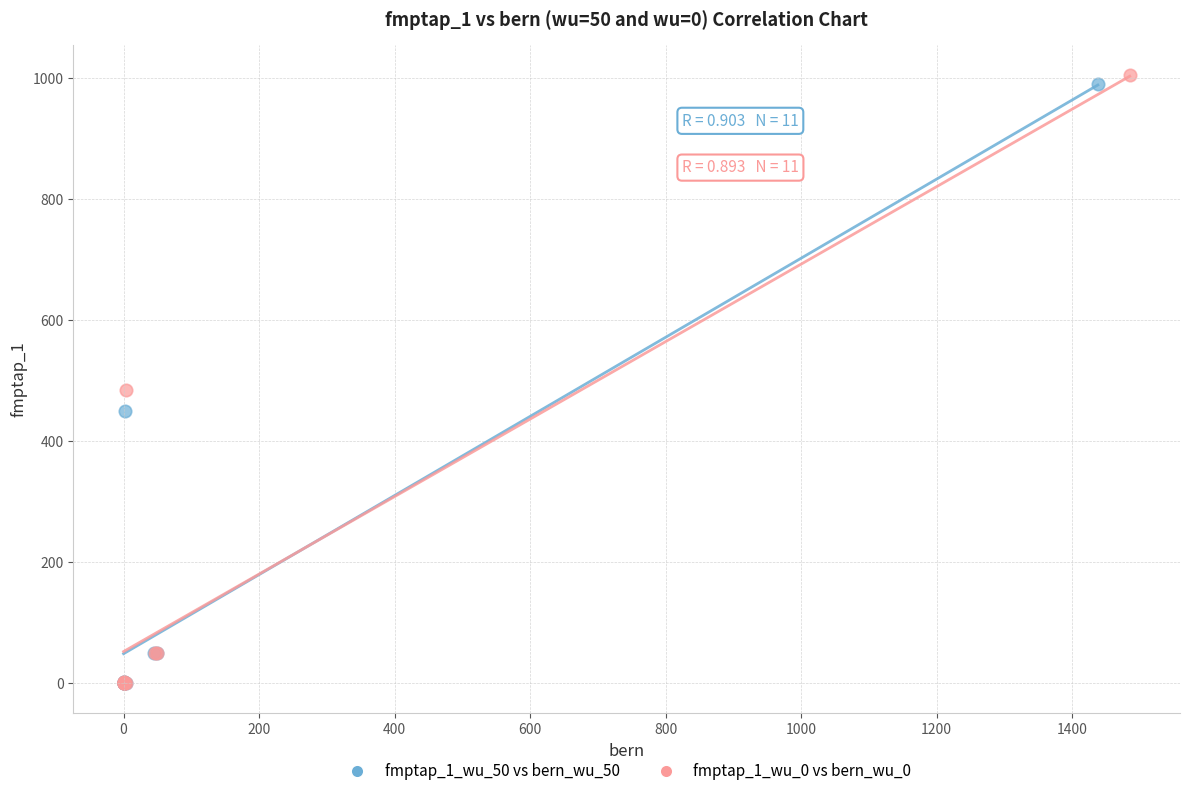

Which series has the widest spread of Y values?

fmptap_1_wu_0 vs bern_wu_0